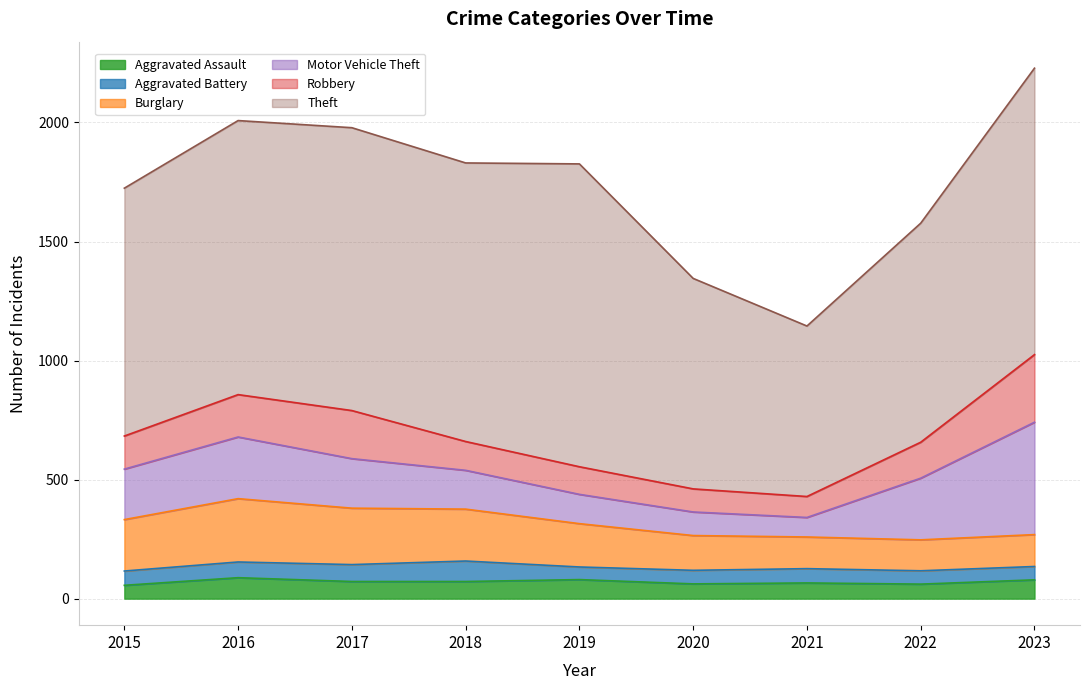

Which series has the widest spread of values?

Theft